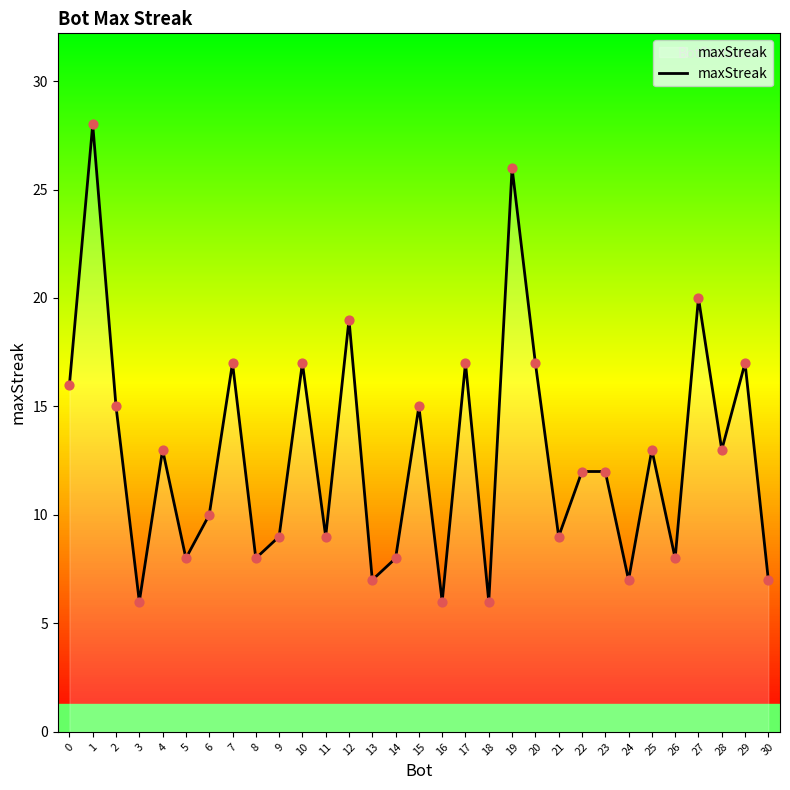

Approximately how many times larger is the value at 0 compared to 12?

0.8